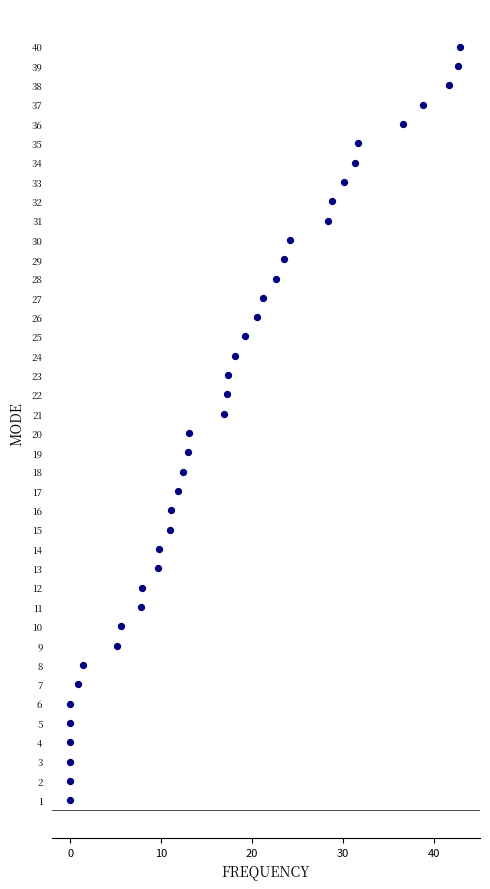

What is the range of Y values (max minus min)?

39